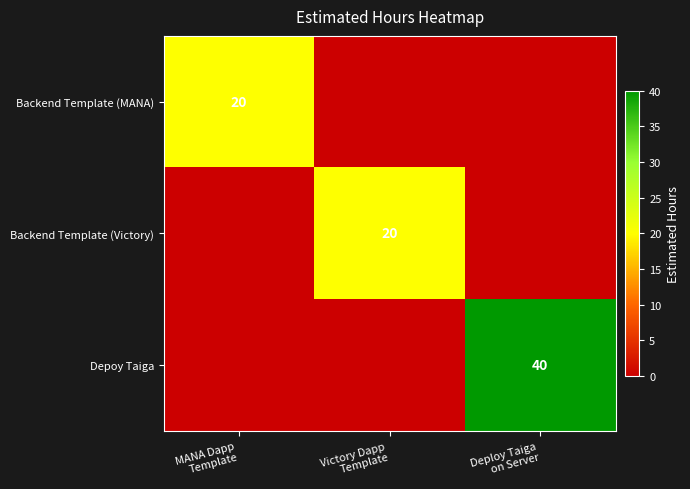

Count the number of data series in this chart.

3